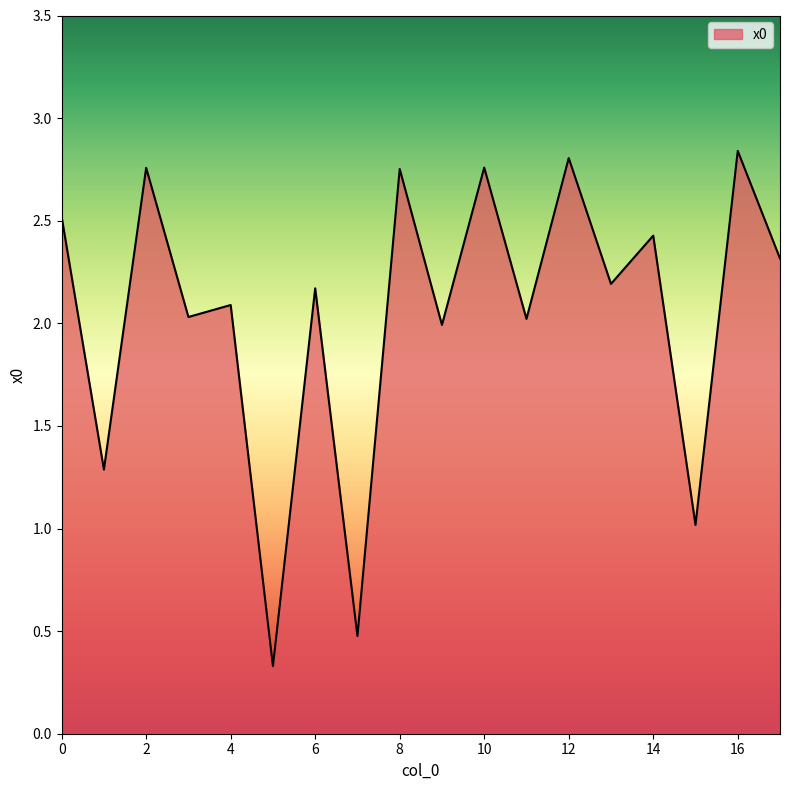

What is the smallest value displayed?

0.3